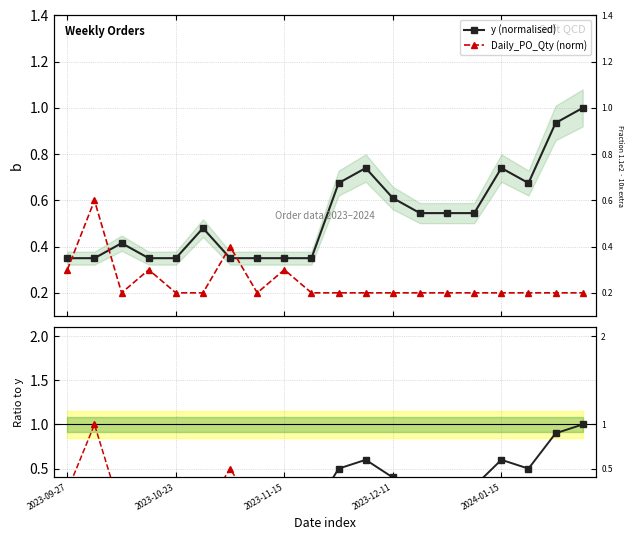

How many positive values does the y ratio series have?

12